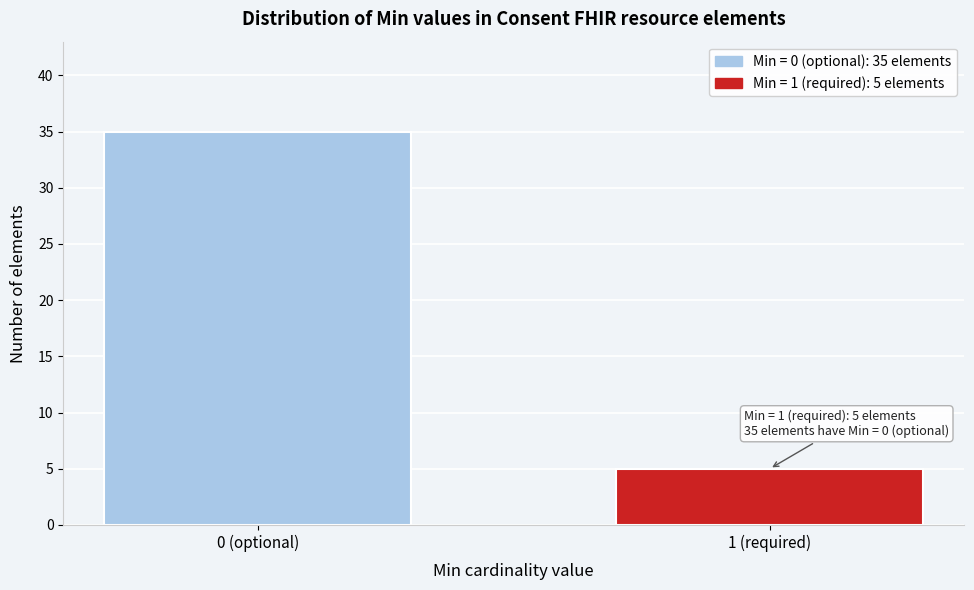

Reading left to right, list all the values displayed in this chart.

0 (optional)=35	1 (required)=5